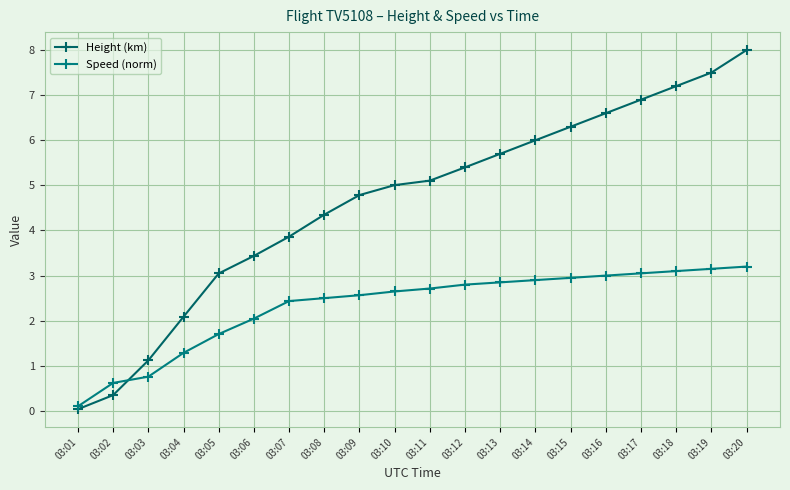

At which category is the sum across all series the highest?

03:20